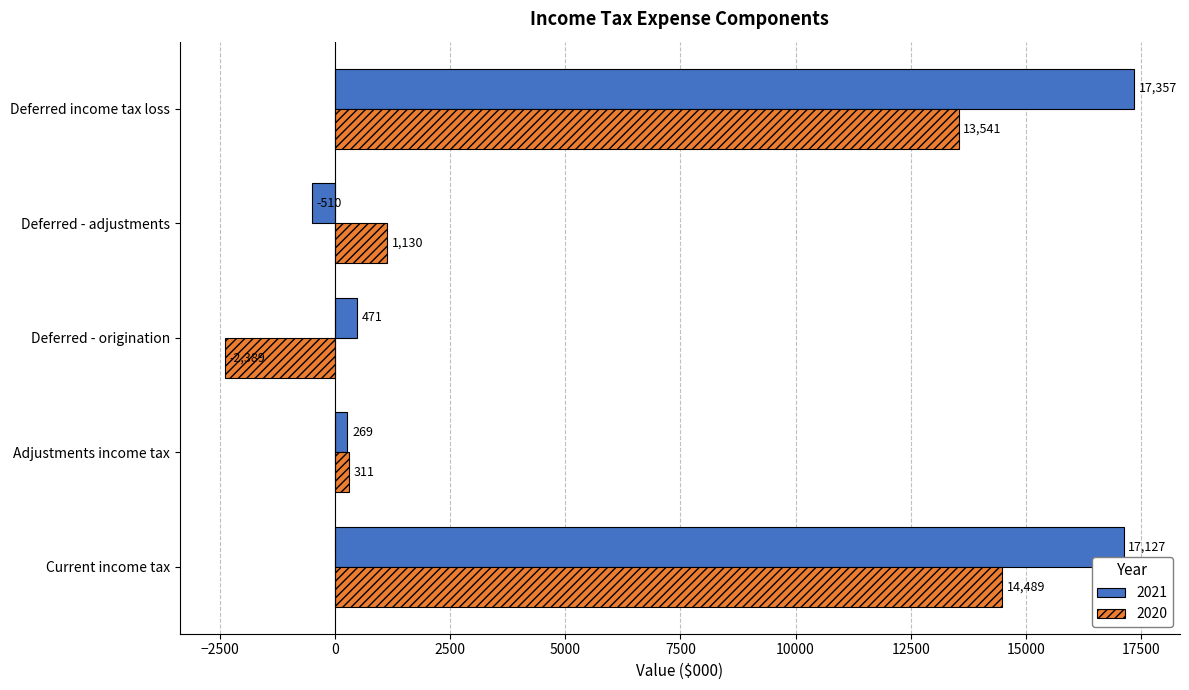

What are all the series names shown in the legend?

2021, 2020